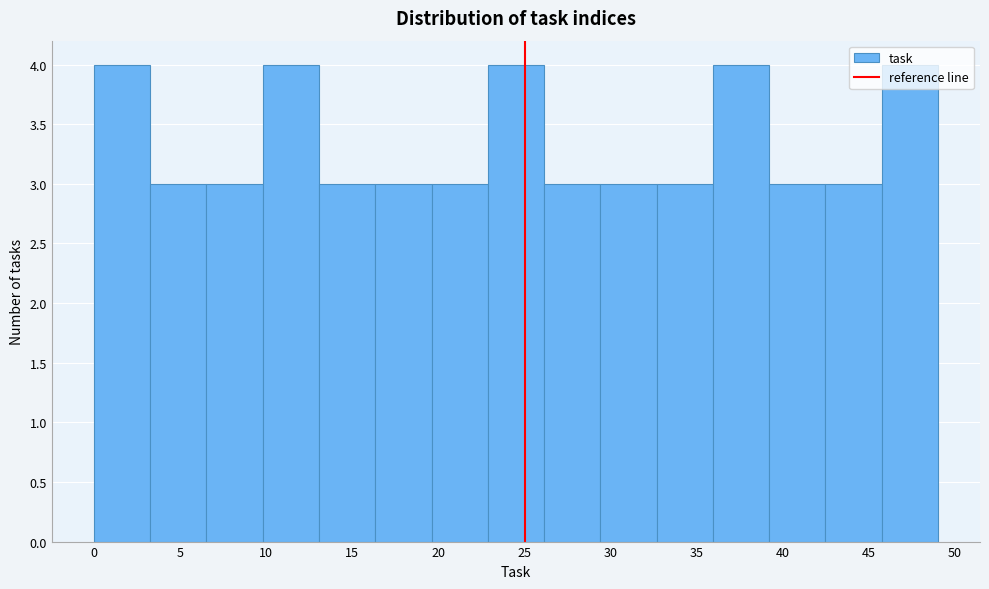

How tall is the bar that spans 13.0 to 16.5 on the x-axis? Neither the bar edges nor the heights are printed on the chart, so give them approximately, as read against the axes.

3